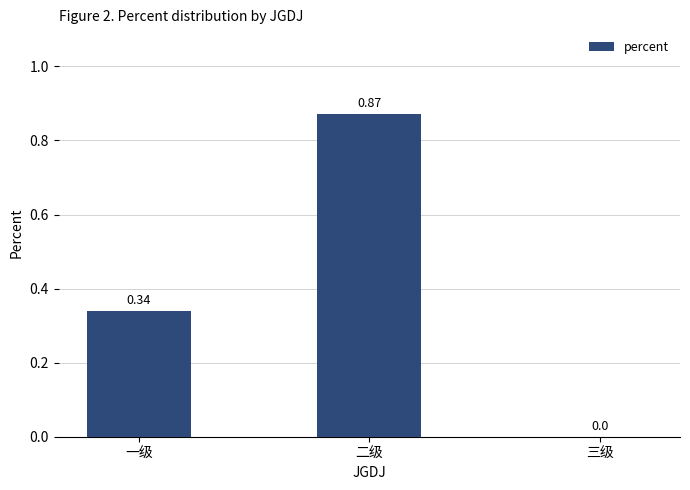

What is the sum of the values at 二级 and 一级?

1.2